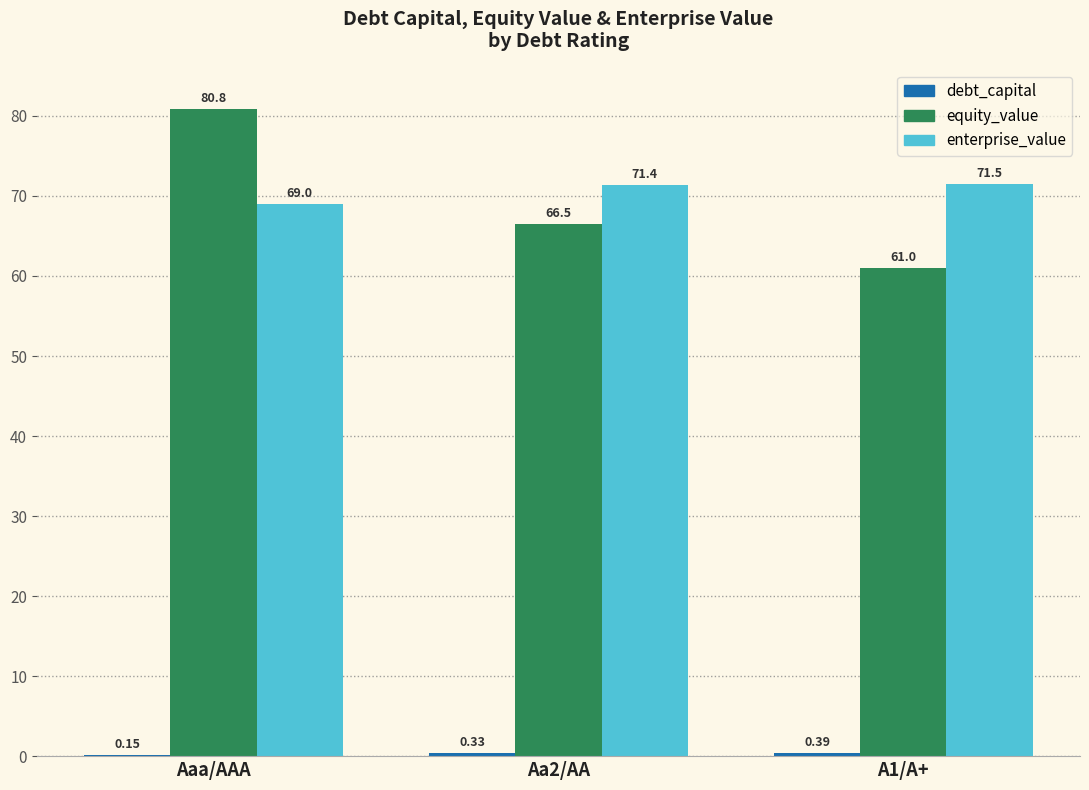

Which label corresponds to the largest value in the chart?

Aaa/AAA